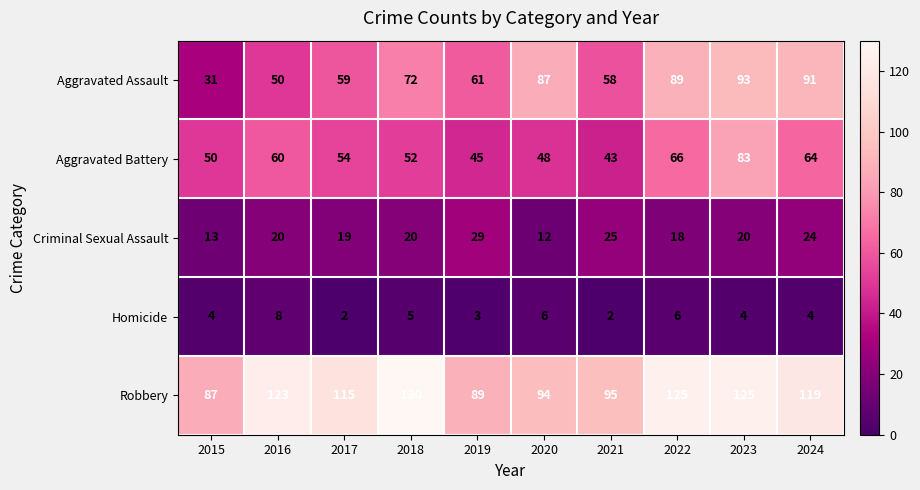

What is the difference between the highest and lowest values at 2021?

93